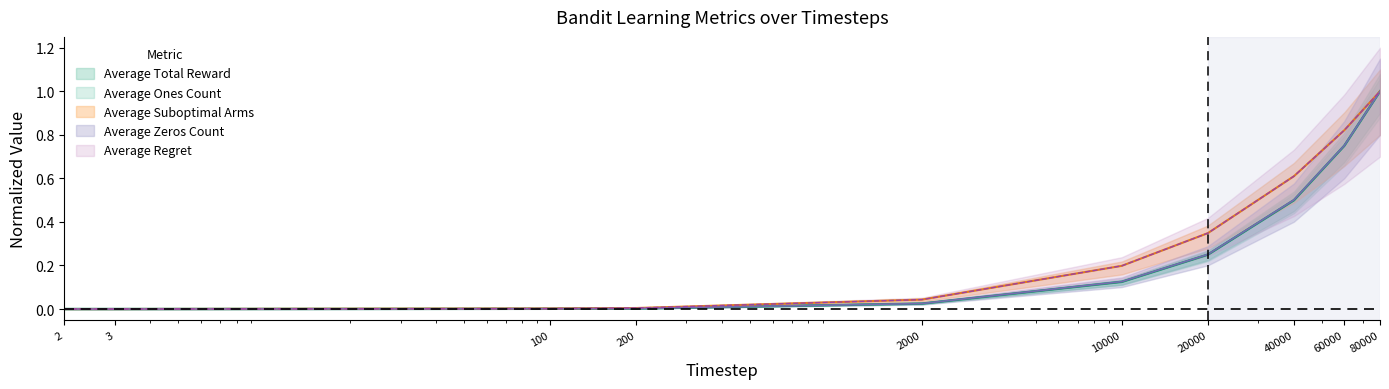

At which category is the sum across all series the highest?

80000